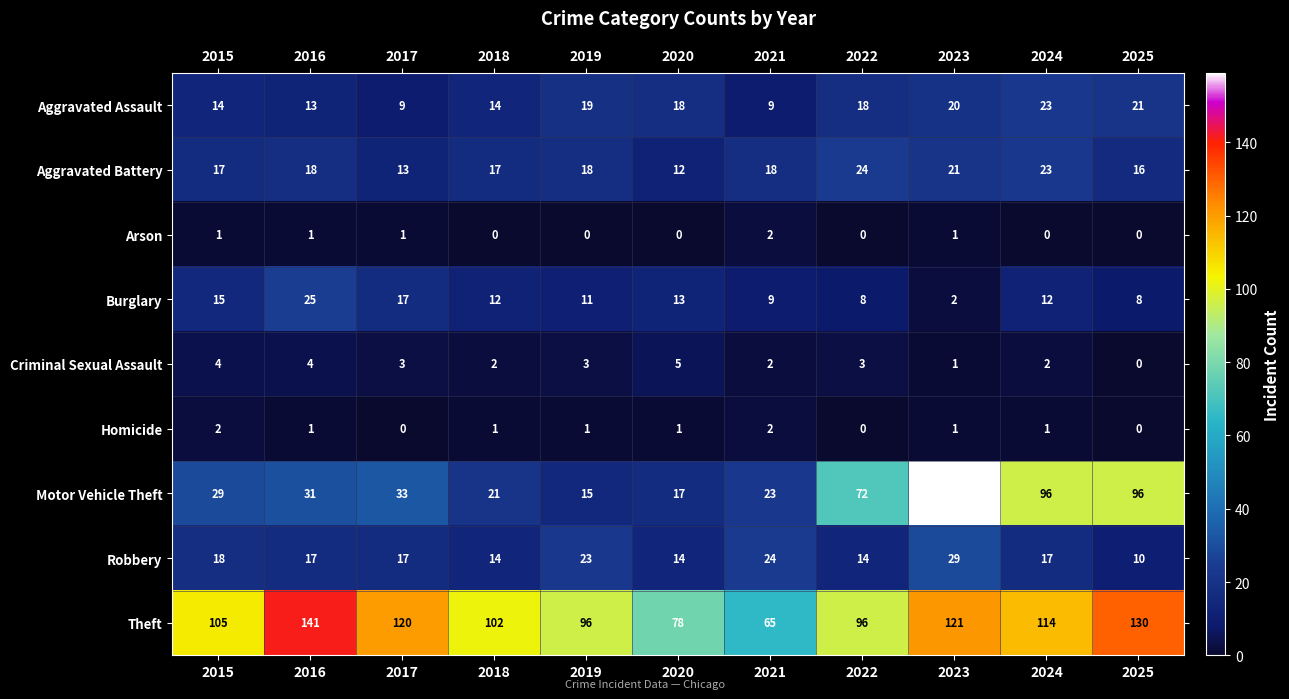

How many series are shown in this chart?

9